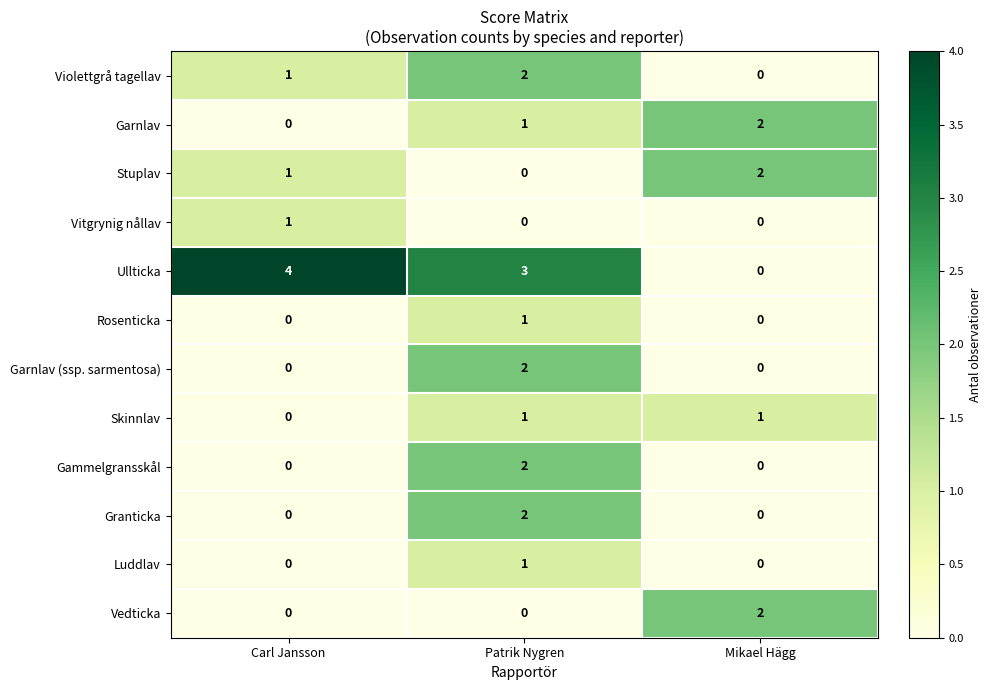

Rank the categories by Ullticka value from lowest to highest.

Mikael Hägg, Patrik Nygren, Carl Jansson